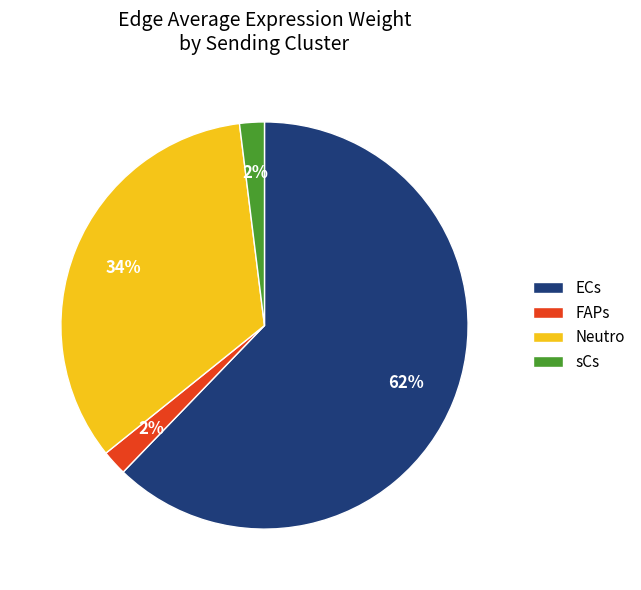

To the nearest percent, what is the combined percentage of Neutro and ECs?

96%